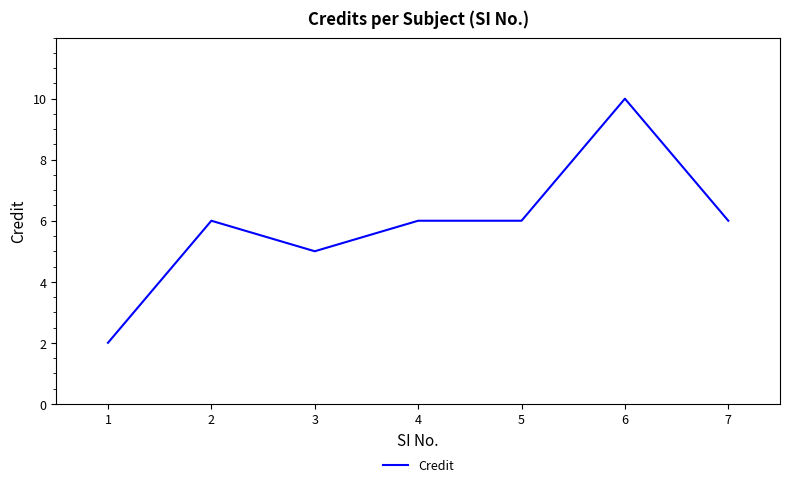

Count the number of categories in the chart.

7